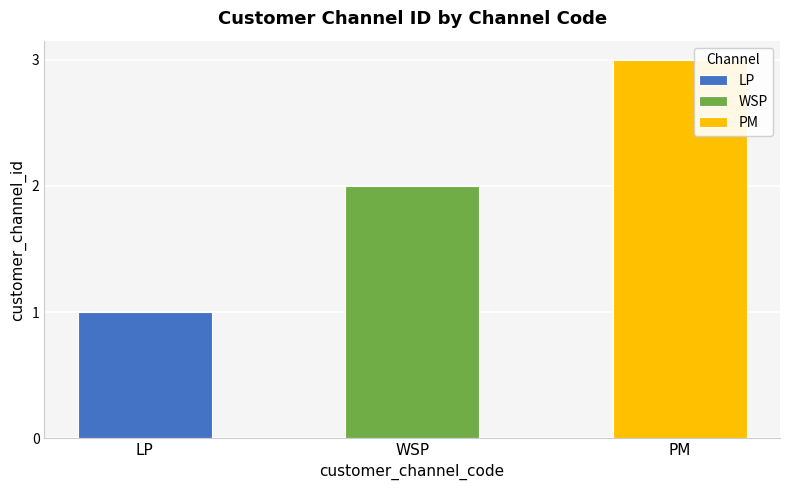

The chart shows a value of 3 at PM. True or false?

True